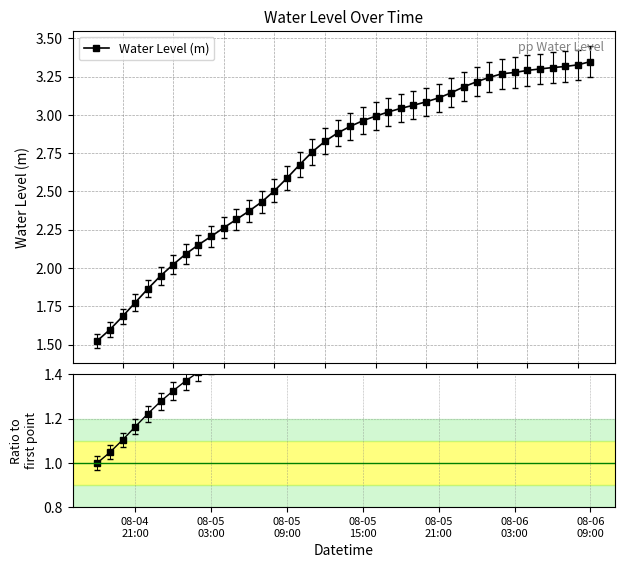

Which series has the largest total across all categories?

Water Level (m)